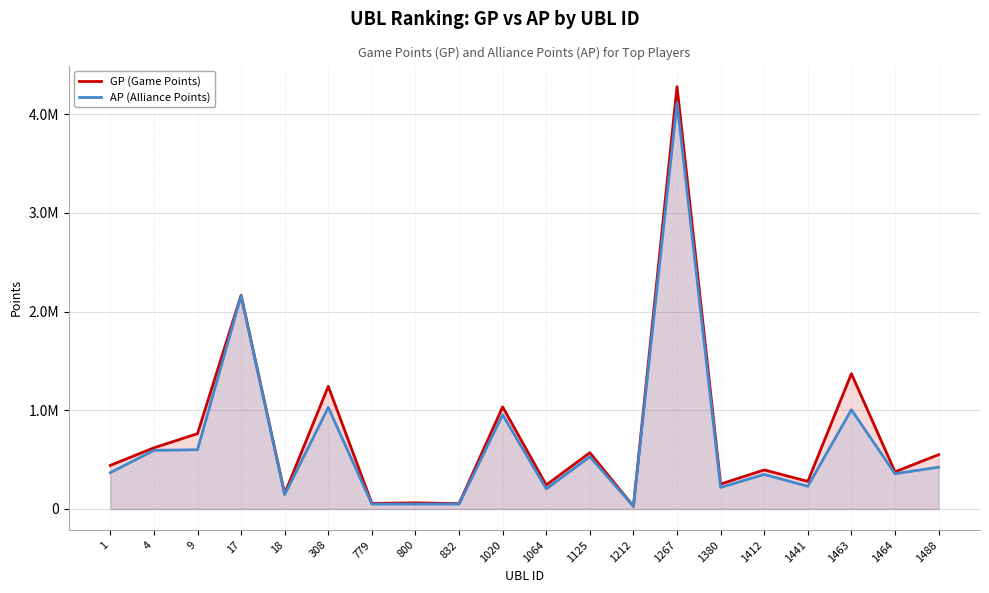

Which category has the highest value across all series?

1267